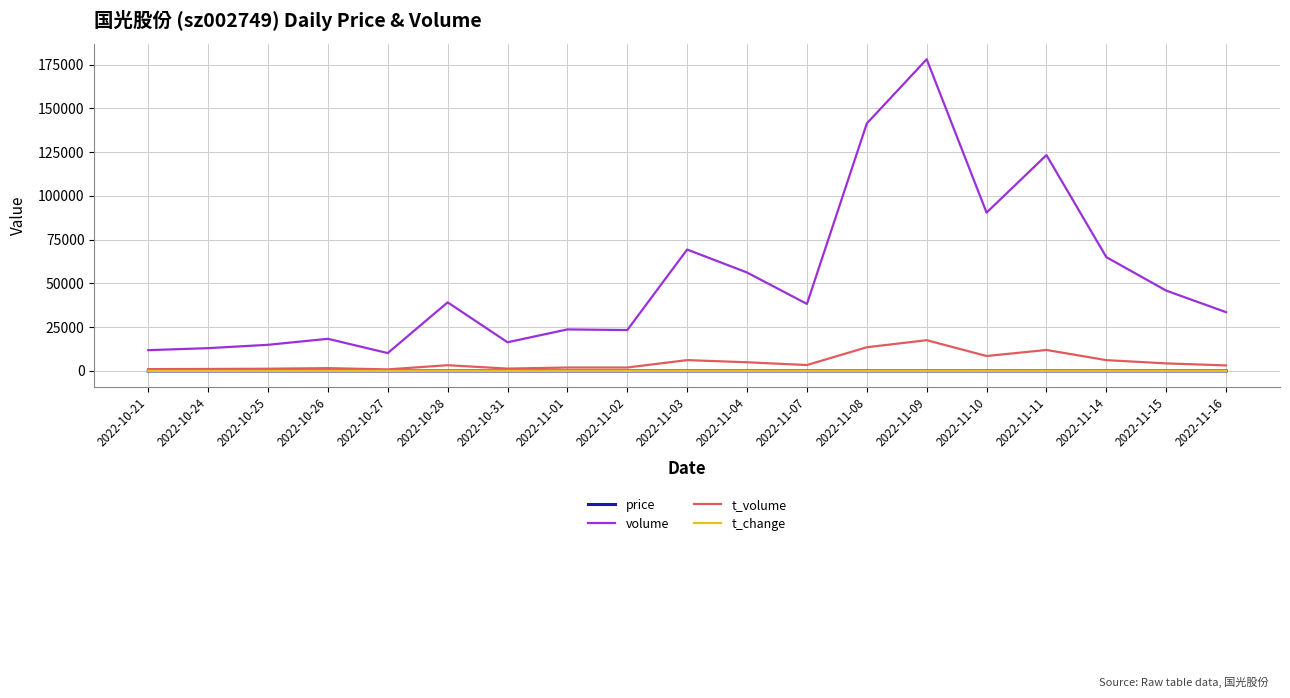

Where is volume nearest to the value 94122?

2022-11-10